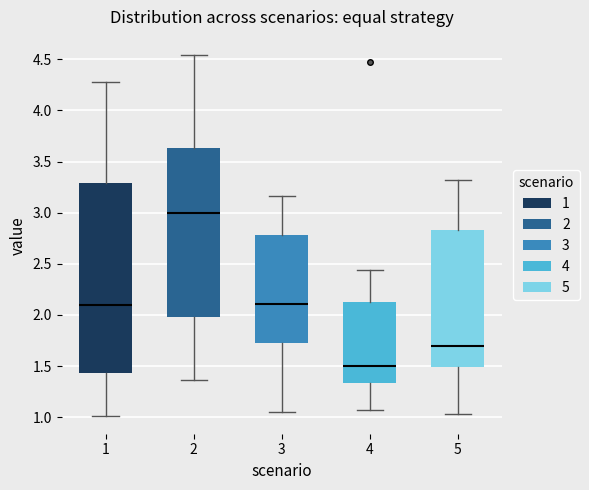

Reading left to right, transcribe this box plot: for each box, give where its median line is, the range the box spans, and where its two whiskers end, as read against the y-axis. The values are not printed on the chart, so give them approximately, as read against the axis.

1: median 2.10, box 1.45 to 3.30, whiskers 1.00 to 4.30
2: median 3.00, box 2.00 to 3.65, whiskers 1.35 to 4.55
3: median 2.10, box 1.70 to 2.80, whiskers 1.05 to 3.15
4: median 1.50, box 1.35 to 2.15, whiskers 1.05 to 2.45
5: median 1.70, box 1.50 to 2.85, whiskers 1.05 to 3.30